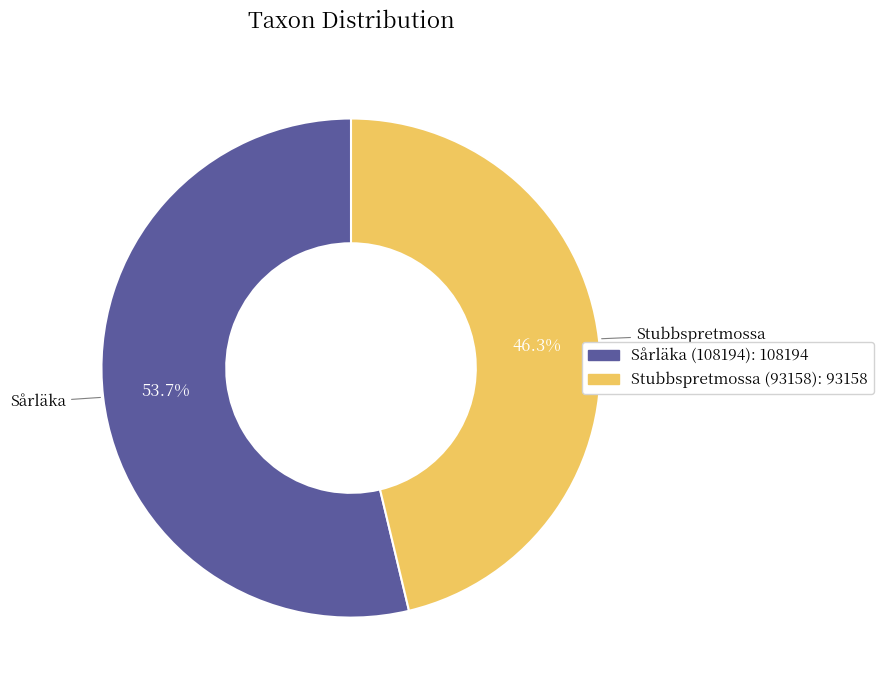

Does any single category account for the majority?

Yes